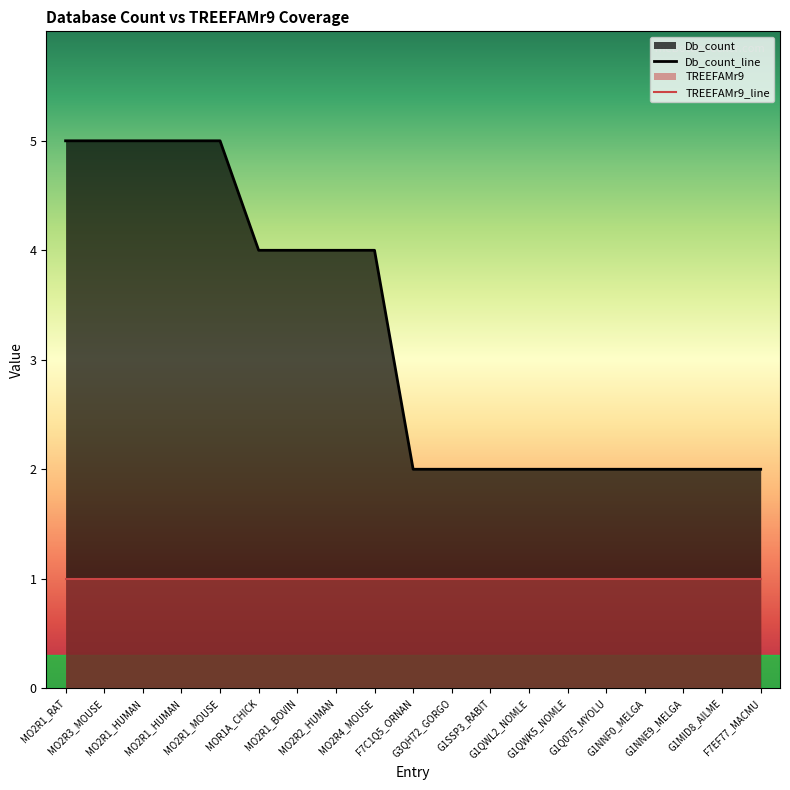

What is the average value?

3